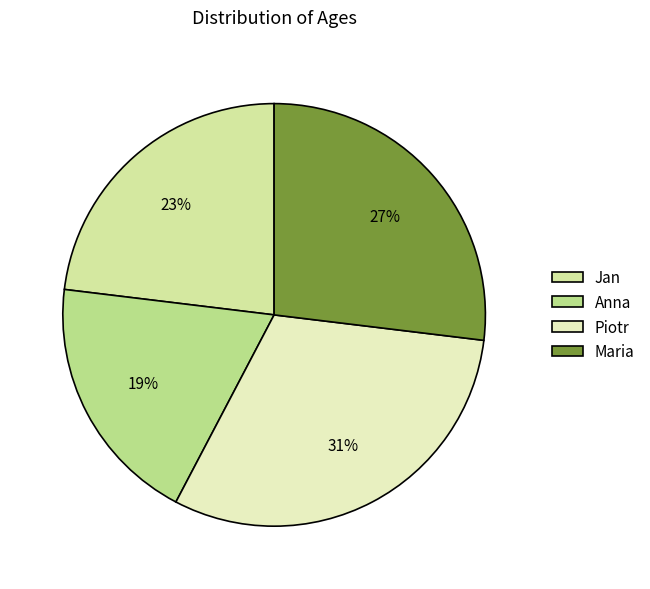

How many segments does this pie chart have?

4